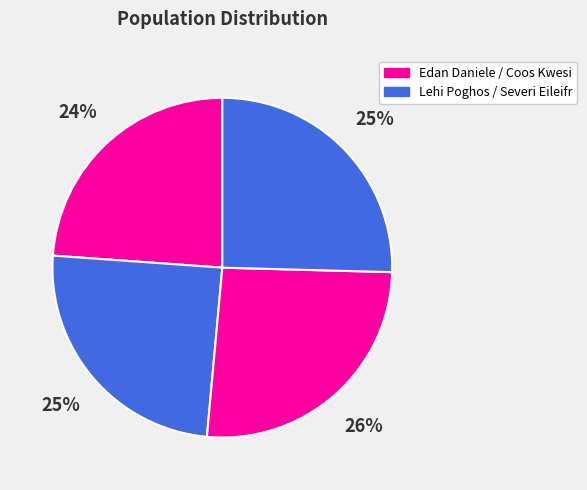

How many segments does this pie chart have?

4